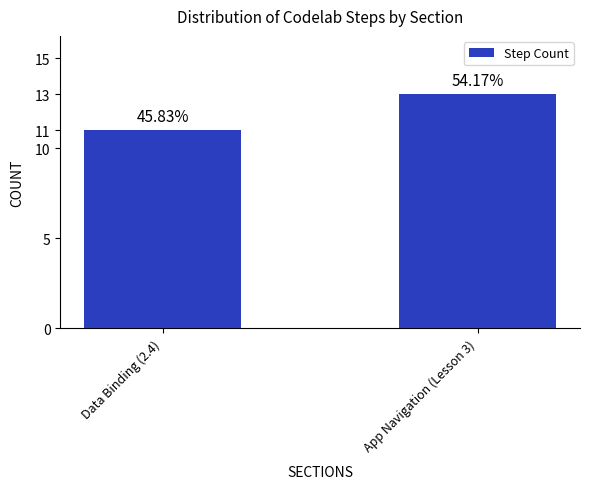

Approximately how many times larger is the value at Data Binding (2.4) compared to App Navigation (Lesson 3)?

0.8